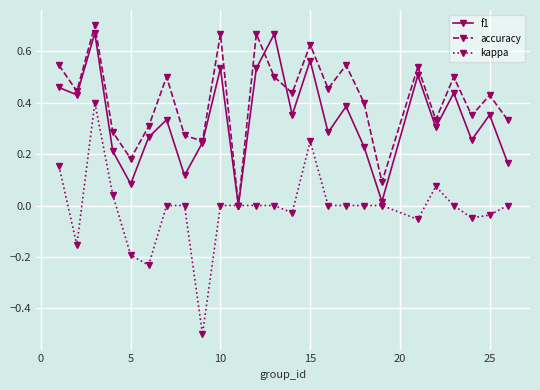

What is the lowest value of the kappa series?

-0.5